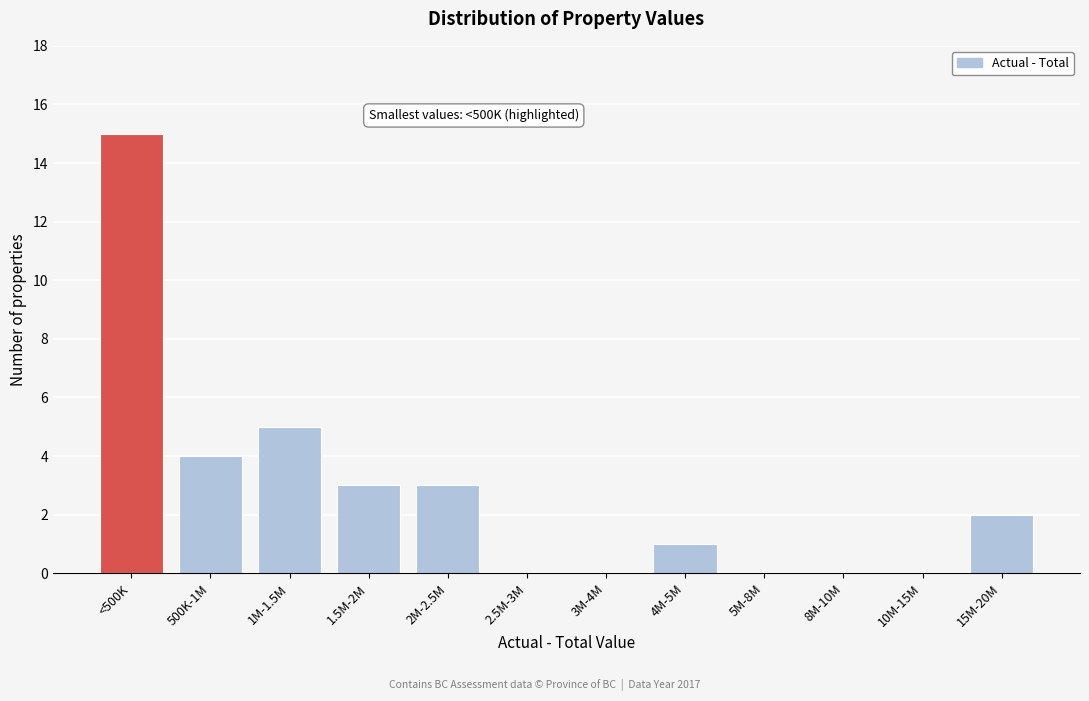

Reading left to right, transcribe all the data shown in this chart.

<500K=15	500K-1M=4	1M-1.5M=5	1.5M-2M=3	2M-2.5M=3	2.5M-3M=0	3M-4M=0	4M-5M=1	5M-8M=0	8M-10M=0	10M-15M=0	15M-20M=2